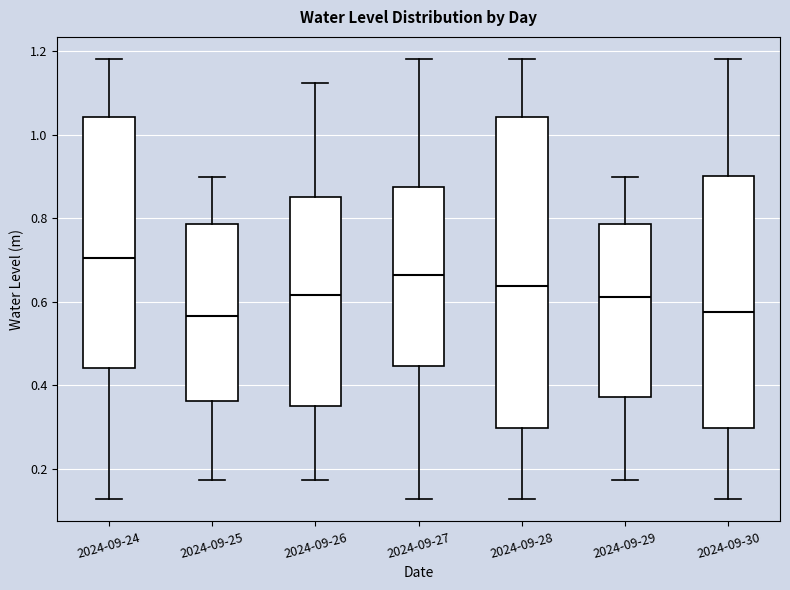

Reading left to right, read every box against the y-axis: the position of its median line, the range the box covers, and the ends of its whiskers. The values are not printed on the chart, so give them approximately, as read against the axis.

2024-09-24: median 0.70, box 0.44 to 1.04, whiskers 0.12 to 1.18
2024-09-25: median 0.56, box 0.36 to 0.78, whiskers 0.18 to 0.90
2024-09-26: median 0.62, box 0.36 to 0.86, whiskers 0.18 to 1.12
2024-09-27: median 0.66, box 0.44 to 0.88, whiskers 0.12 to 1.18
2024-09-28: median 0.64, box 0.30 to 1.04, whiskers 0.12 to 1.18
2024-09-29: median 0.62, box 0.38 to 0.78, whiskers 0.18 to 0.90
2024-09-30: median 0.58, box 0.30 to 0.90, whiskers 0.12 to 1.18